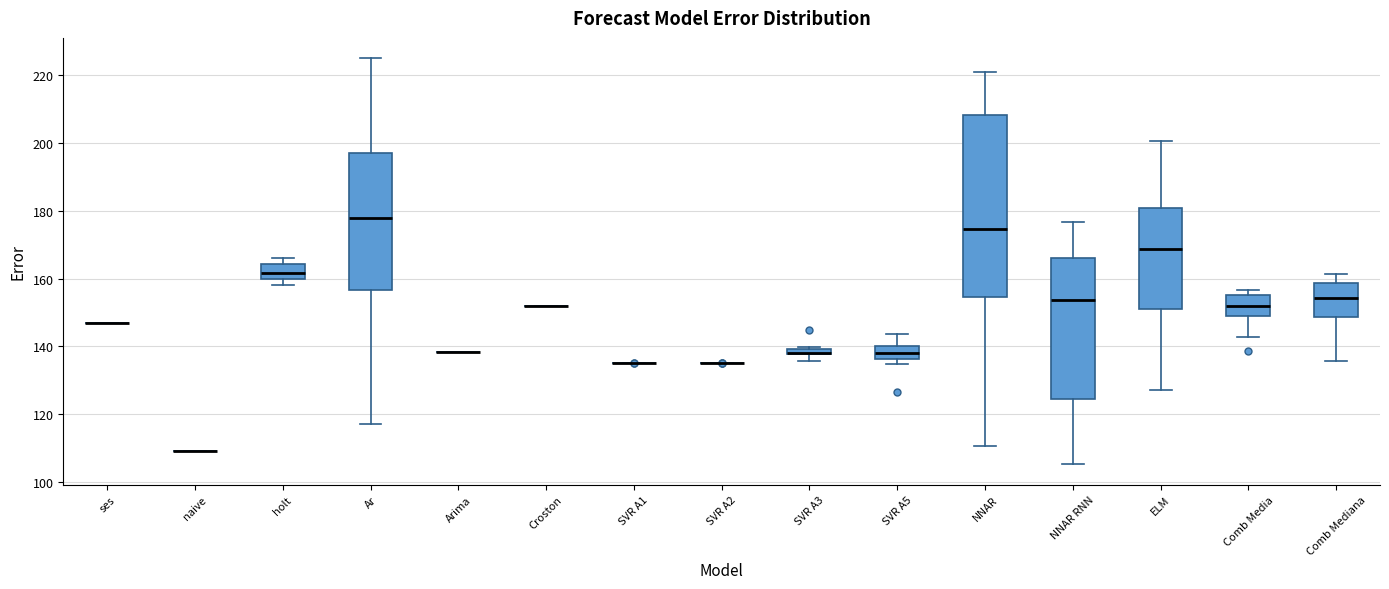

Which box is the tallest, from its lower edge to its upper edge?

NNAR